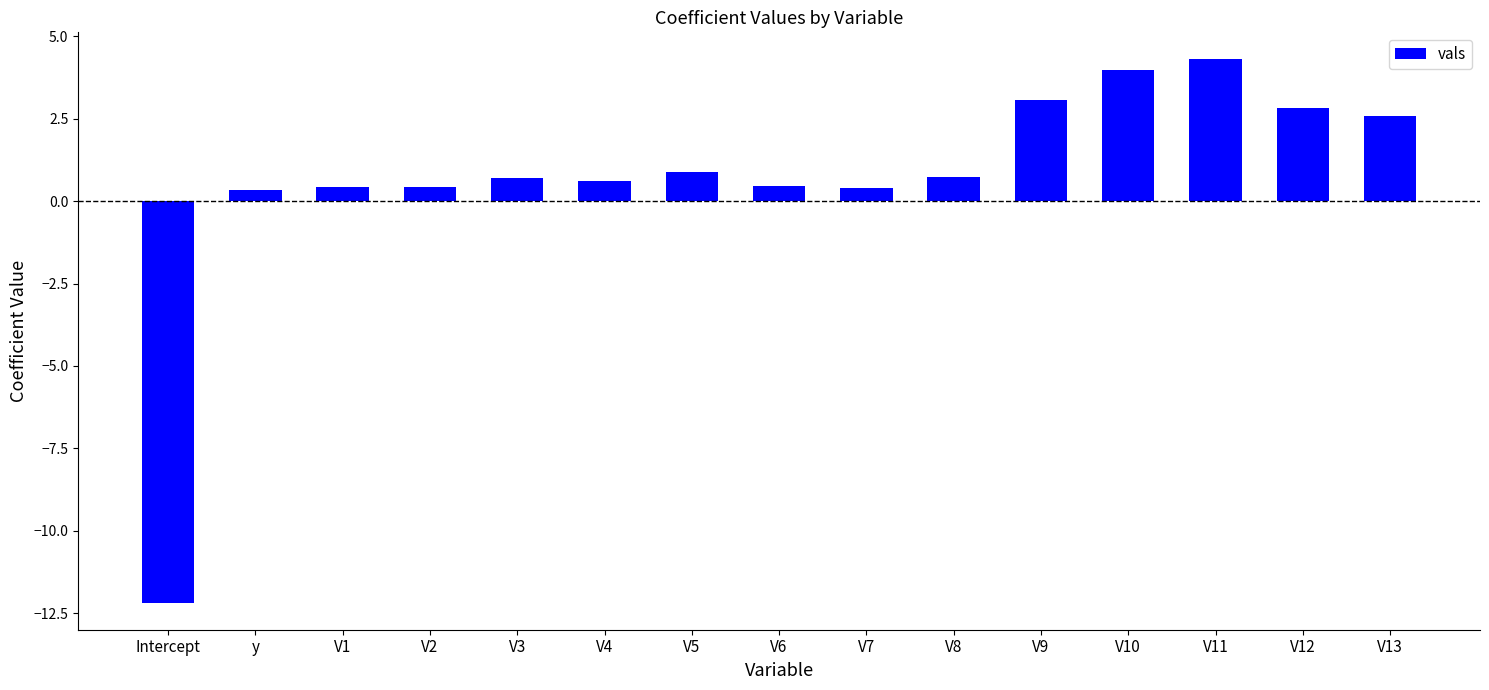

What is the label of the 14th bar from the right?

y